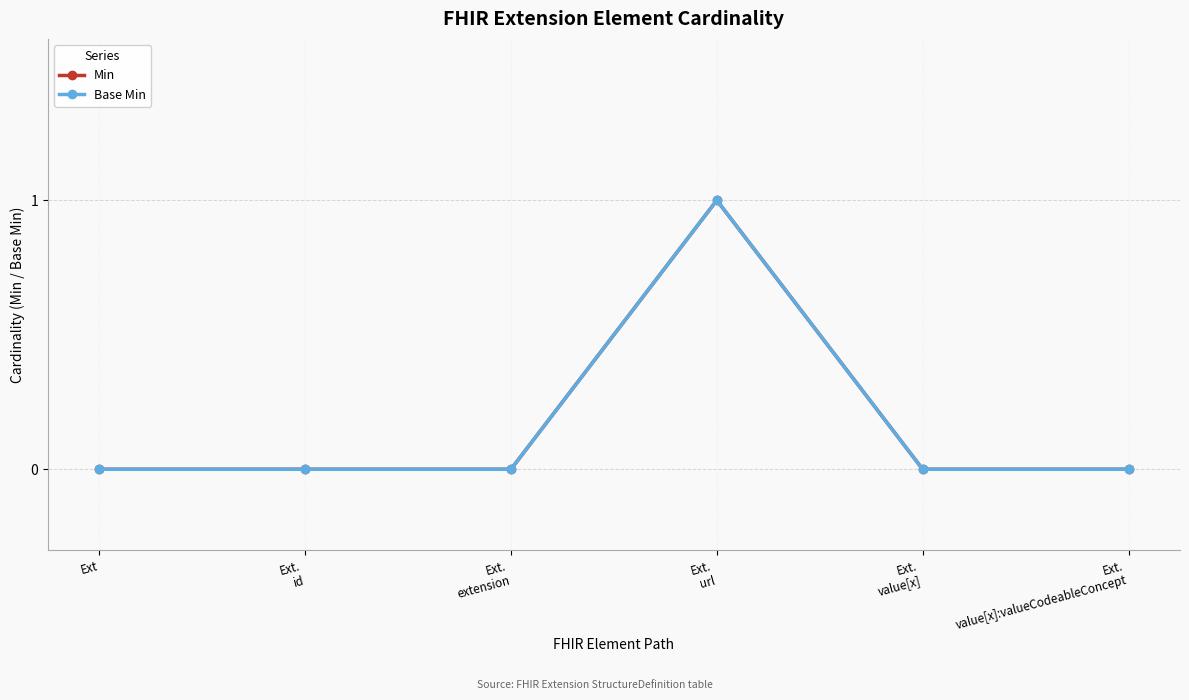

Where is the first local maximum for Min?

Ext.
url